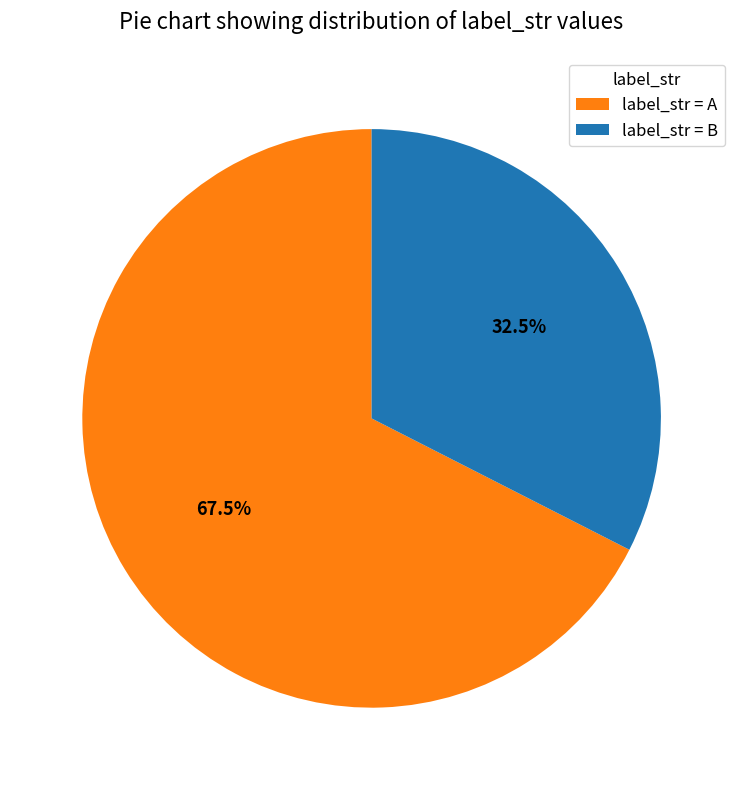

Which category has the smallest portion of the pie?

label_str = B